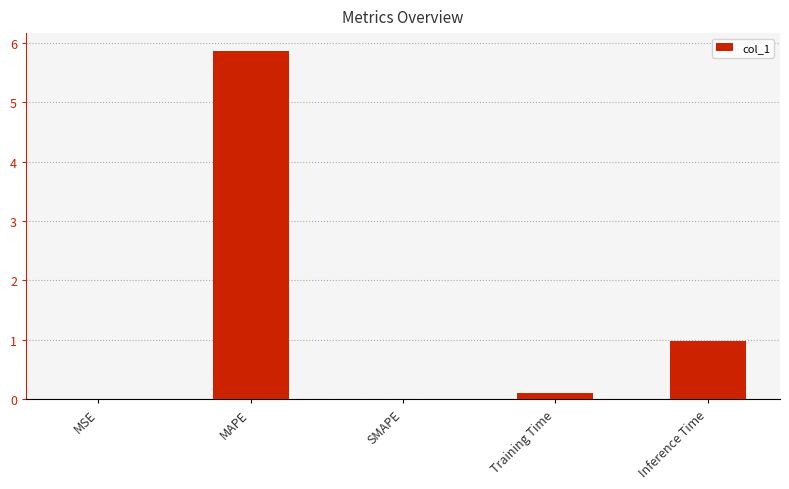

What is the sum of the values at MSE and MAPE?

5.9